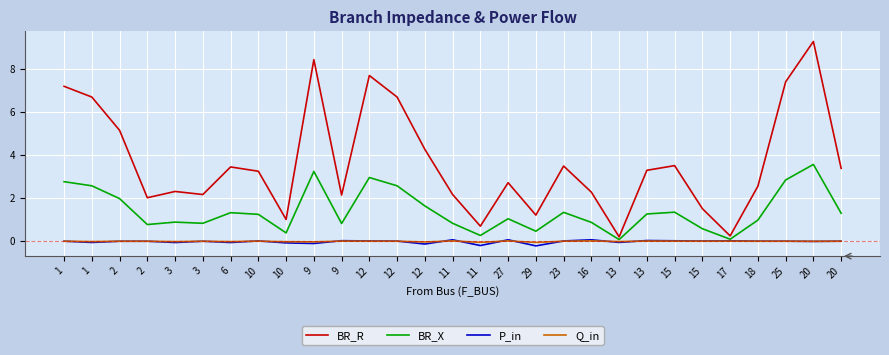

Which series changed the most between 12 and 15?

BR_R